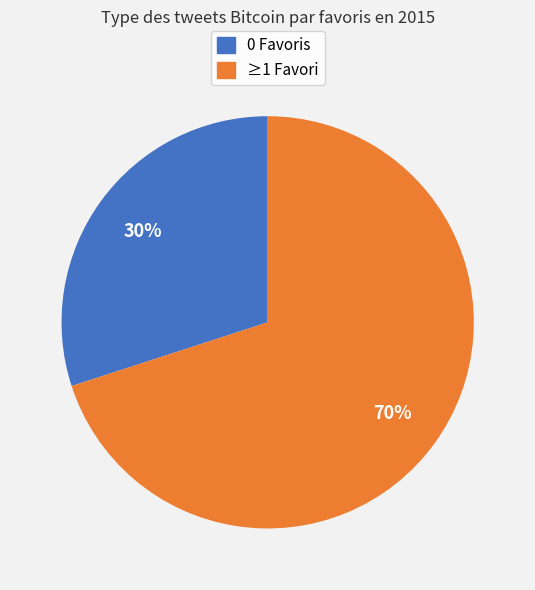

Does any single category account for the majority?

Yes